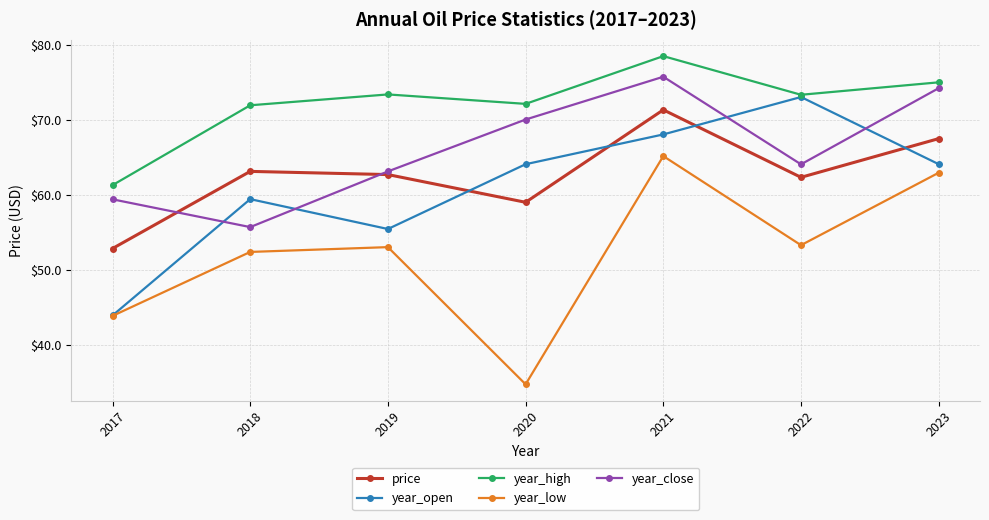

Is the value of year_high at 2020 greater than the value of year_close at 2020?

Yes